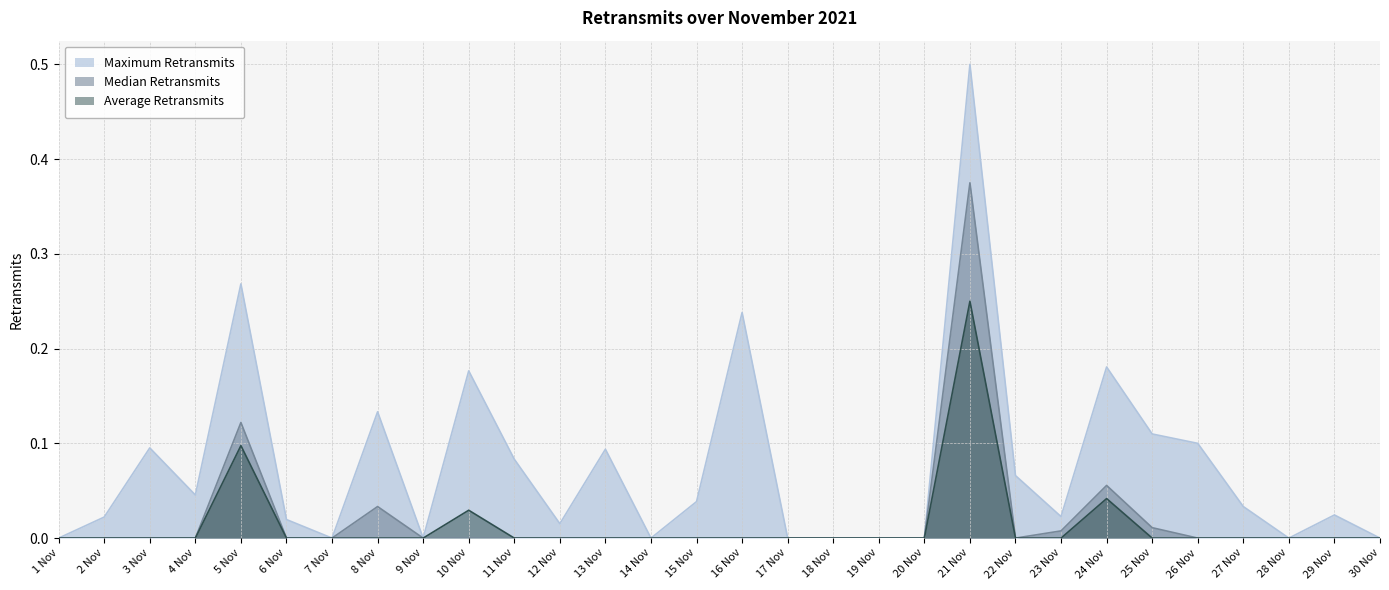

What is the label of the 26th point from the left?

26 Nov